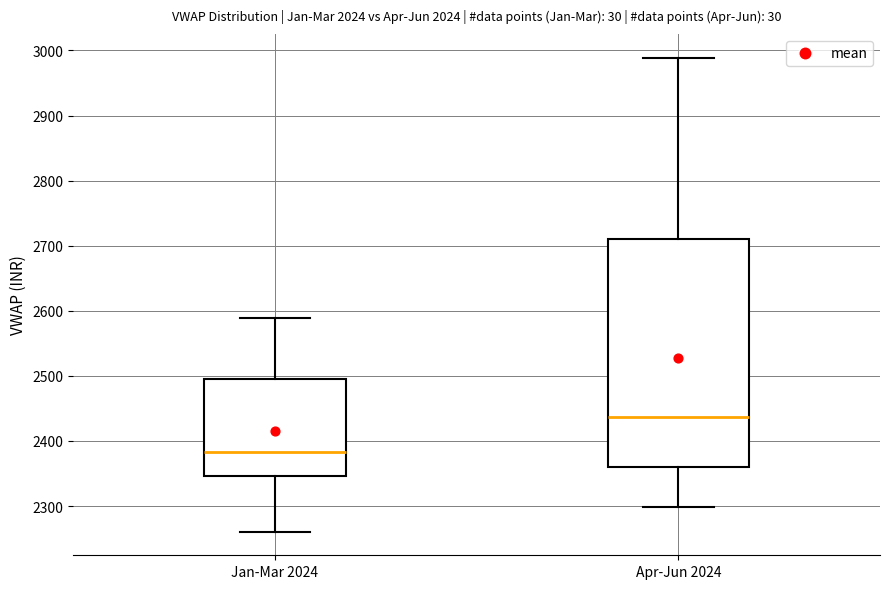

Reading left to right, read every box against the y-axis: the position of its median line, the range the box covers, and the ends of its whiskers. The values are not printed on the chart, so give them approximately, as read against the axis.

Jan-Mar 2024: median 2380, box 2350 to 2490, whiskers 2260 to 2590
Apr-Jun 2024: median 2440, box 2360 to 2710, whiskers 2300 to 2990